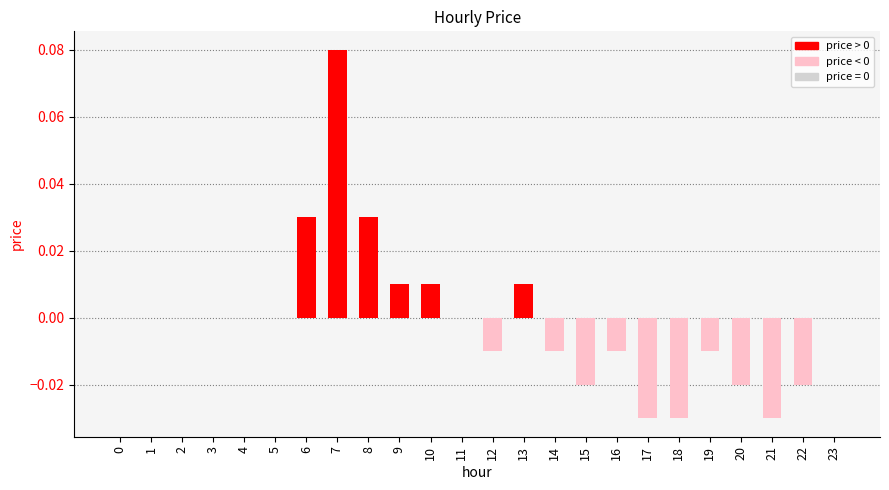

How many categories are shown in the chart?

24